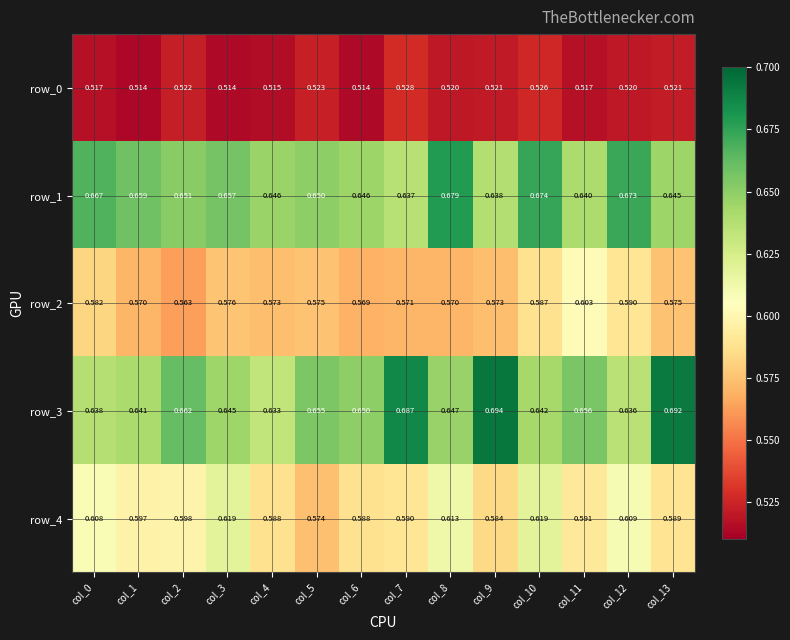

Is it true that row_4 equals 0.6 at col_12?

True